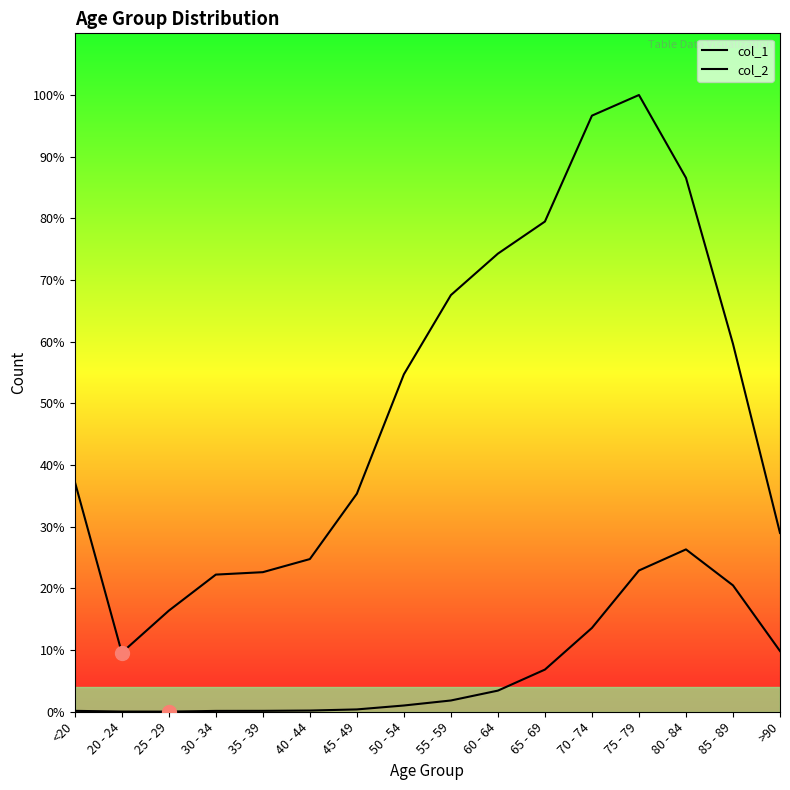

Does the chart have visible grid lines?

No